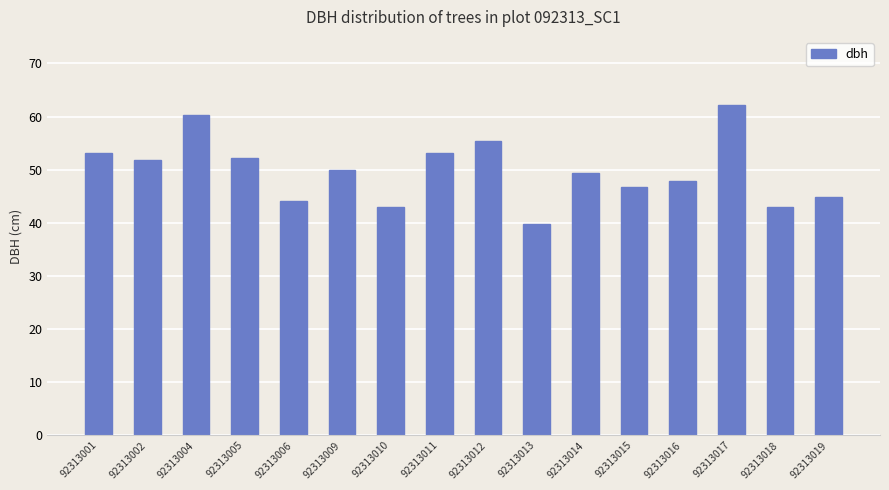

How many bars are there in total?

16